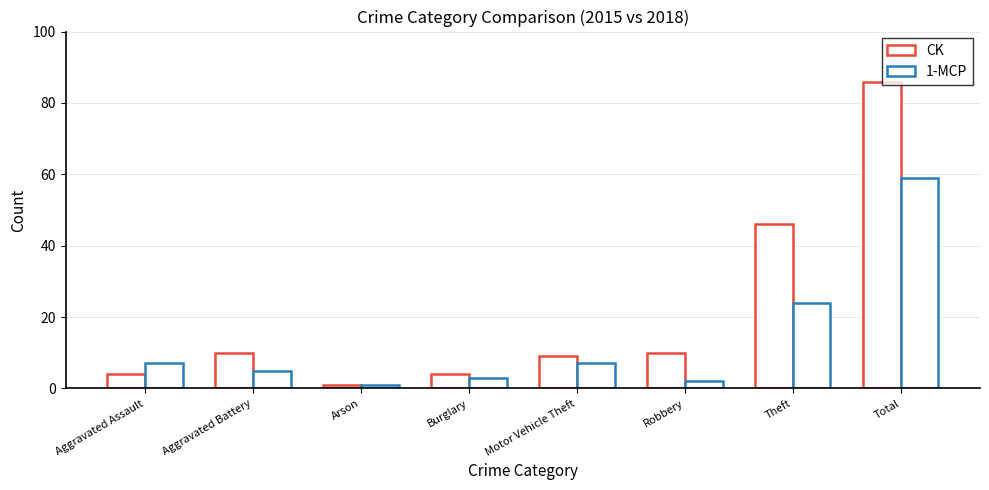

Rank the categories by CK value from lowest to highest.

Arson, Aggravated Assault, Burglary, Motor Vehicle Theft, Aggravated Battery, Robbery, Theft, Total